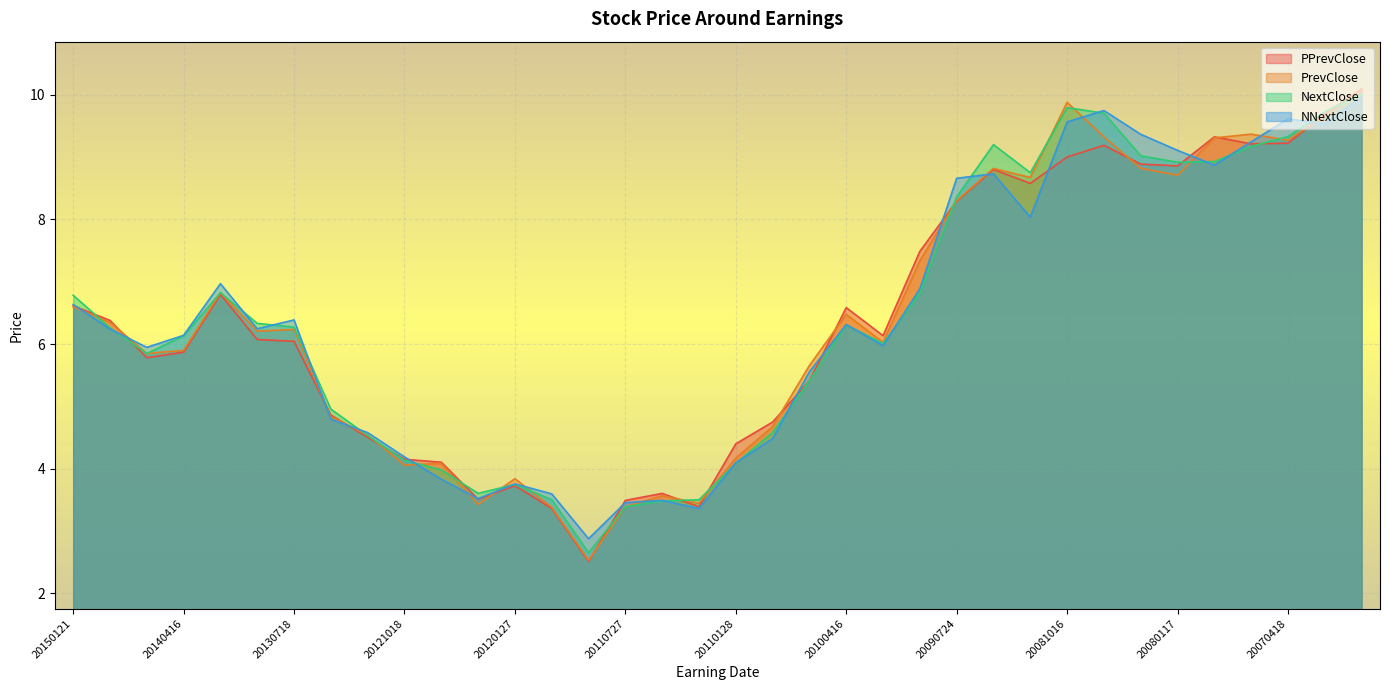

Reading left to right, extract all data points from this chart.

PPrevClose: 20150121=6.6	20141015=6.4	20140716=5.8	20140416=5.9	20140116=6.8	20131017=6.1	20130718=6.0	20130418=4.9	20130117=4.5	20121018=4.2	20120720=4.1	20120419=3.5	20120127=3.7	20120119=3.4	20111020=2.5	20110727=3.5	20110722=3.6	20110414=3.4	20110128=4.4	20101021=4.7	20100722=5.4	20100416=6.6	20100122=6.1	20091020=7.5	20090724=8.3	20090416=8.8	20090115=8.6	20081016=9.0	20080717=9.2	20080417=8.9	20080117=8.9	20071018=9.3	20070719=9.2	20070418=9.2	20070118=9.7	20061016=10.1
PrevClose: 20150121=6.6	20141015=6.3	20140716=5.8	20140416=5.9	20140116=6.8	20131017=6.2	20130718=6.2	20130418=4.8	20130117=4.5	20121018=4.1	20120720=4.1	20120419=3.4	20120127=3.8	20120119=3.4	20111020=2.5	20110727=3.4	20110722=3.6	20110414=3.4	20110128=4.2	20101021=4.7	20100722=5.7	20100416=6.5	20100122=6.0	20091020=7.3	20090724=8.3	20090416=8.8	20090115=8.7	20081016=9.9	20080717=9.3	20080417=8.8	20080117=8.7	20071018=9.3	20070719=9.4	20070418=9.3	20070118=9.7	20061016=10.1
NextClose: 20150121=6.8	20141015=6.3	20140716=5.8	20140416=6.1	20140116=6.8	20131017=6.3	20130718=6.3	20130418=5.0	20130117=4.5	20121018=4.1	20120720=4.0	20120419=3.6	20120127=3.7	20120119=3.5	20111020=2.7	20110727=3.4	20110722=3.5	20110414=3.5	20110128=4.1	20101021=4.6	20100722=5.4	20100416=6.3	20100122=6.0	20091020=6.8	20090724=8.4	20090416=9.2	20090115=8.8	20081016=9.8	20080717=9.7	20080417=9.0	20080117=8.9	20071018=8.9	20070719=9.2	20070418=9.3	20070118=9.7	20061016=10.0
NNextClose: 20150121=6.6	20141015=6.2	20140716=5.9	20140416=6.1	20140116=7.0	20131017=6.2	20130718=6.4	20130418=4.8	20130117=4.6	20121018=4.2	20120720=3.8	20120419=3.5	20120127=3.8	20120119=3.6	20111020=2.9	20110727=3.5	20110722=3.5	20110414=3.4	20110128=4.1	20101021=4.5	20100722=5.6	20100416=6.3	20100122=6.0	20091020=6.9	20090724=8.7	20090416=8.7	20090115=8.0	20081016=9.6	20080717=9.7	20080417=9.4	20080117=9.1	20071018=8.9	20070719=9.2	20070418=9.6	20070118=9.5	20061016=10.0